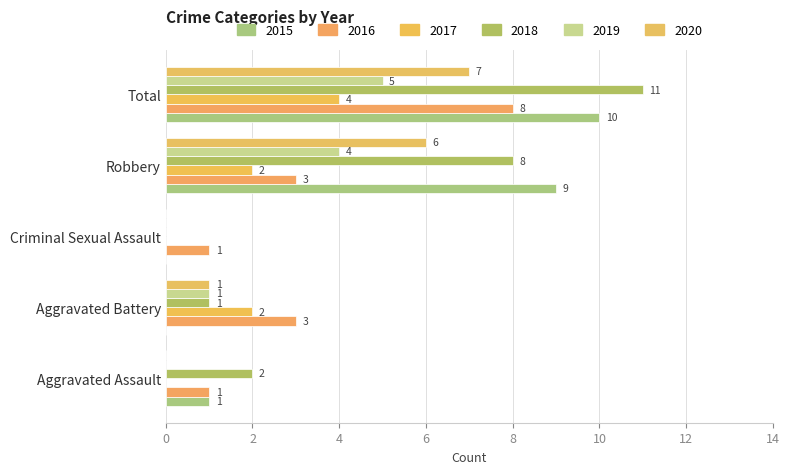

Rank the series by their maximum value, from highest to lowest.

2018, 2015, 2016, 2020, 2019, 2017